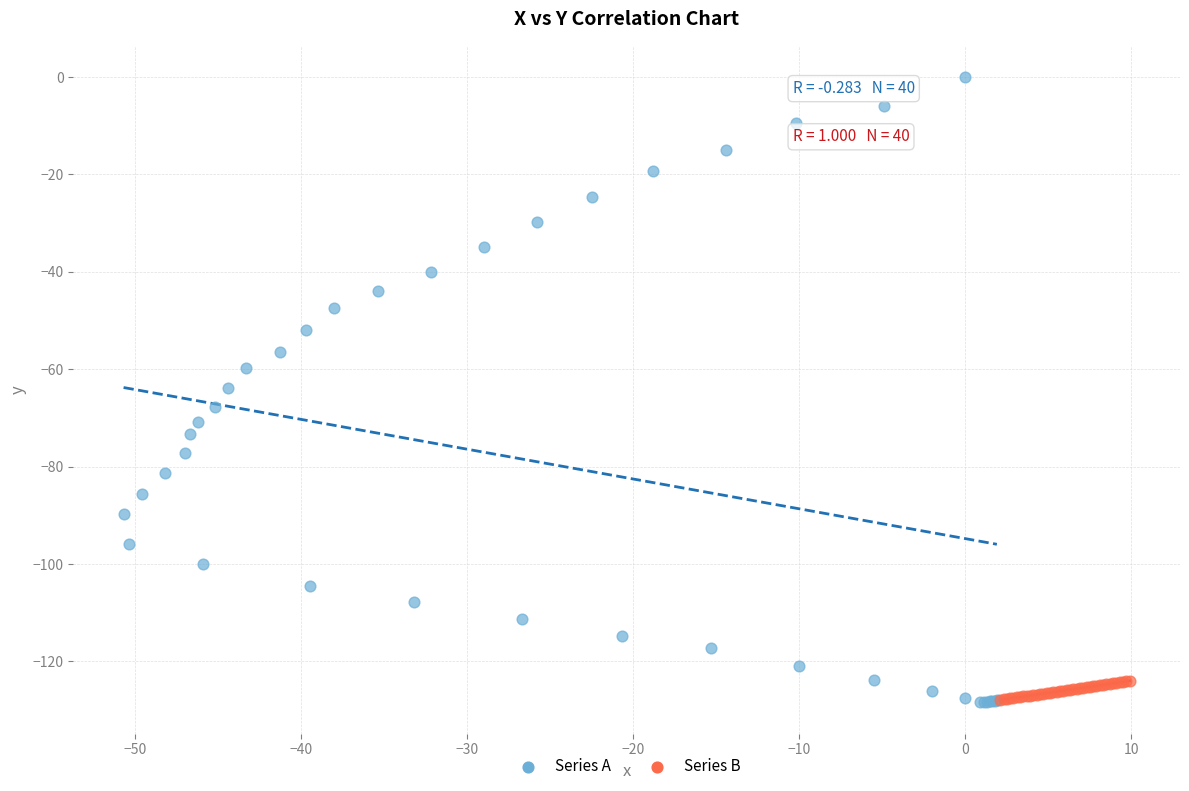

Which series has the widest spread of Y values?

Series A